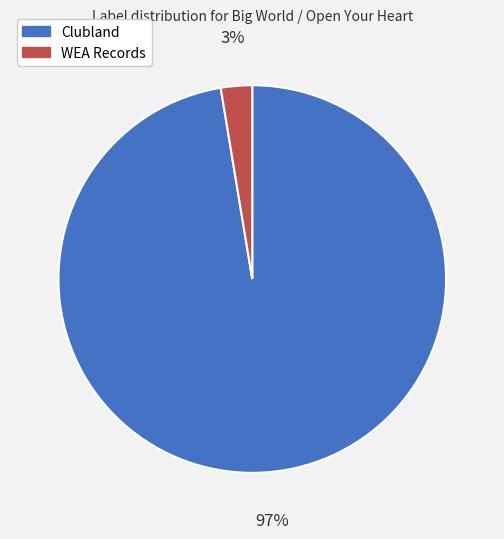

To the nearest percent, what is the combined percentage of Clubland and WEA Records?

100%